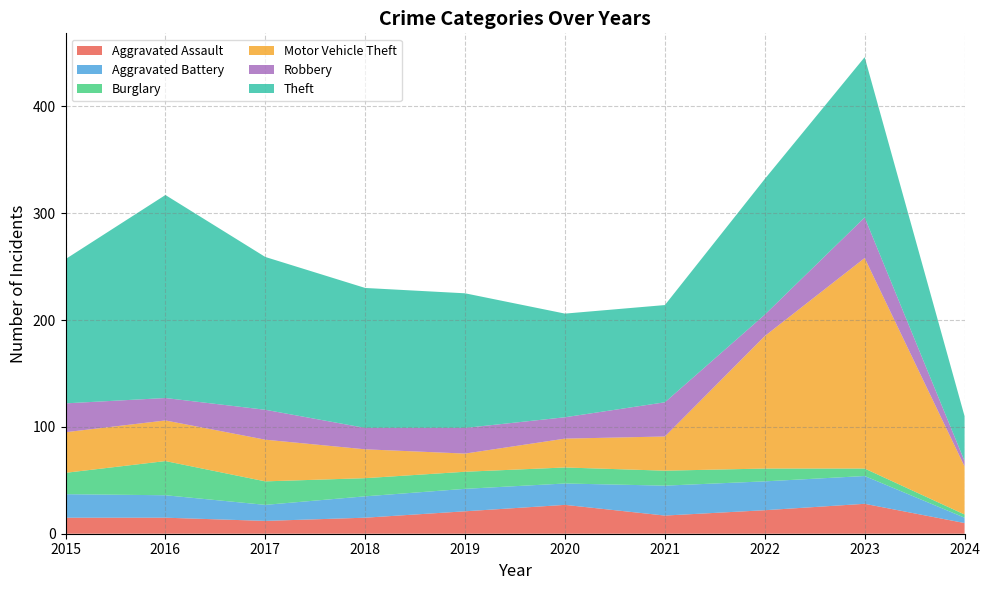

Reading left to right, extract all data points from this chart.

Aggravated Assault: 2015=15	2016=15	2017=12	2018=15	2019=21	2020=27	2021=17	2022=22	2023=28	2024=10
Aggravated Battery: 2015=22	2016=21	2017=15	2018=20	2019=21	2020=20	2021=28	2022=27	2023=26	2024=5
Burglary: 2015=20	2016=32	2017=22	2018=17	2019=16	2020=15	2021=14	2022=12	2023=7	2024=3
Motor Vehicle Theft: 2015=38	2016=38	2017=39	2018=27	2019=17	2020=27	2021=32	2022=124	2023=197	2024=45
Robbery: 2015=27	2016=21	2017=28	2018=20	2019=24	2020=20	2021=32	2022=20	2023=38	2024=5
Theft: 2015=135	2016=190	2017=143	2018=131	2019=126	2020=97	2021=91	2022=127	2023=150	2024=42